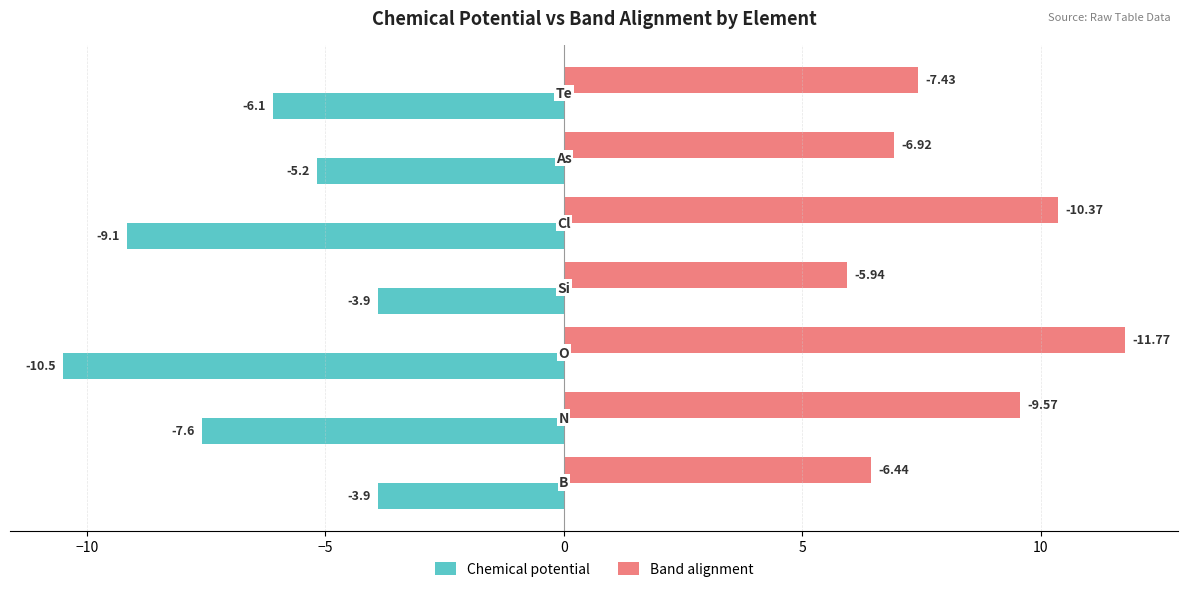

What are all the series names shown in the legend?

Chemical potential, Band alignment